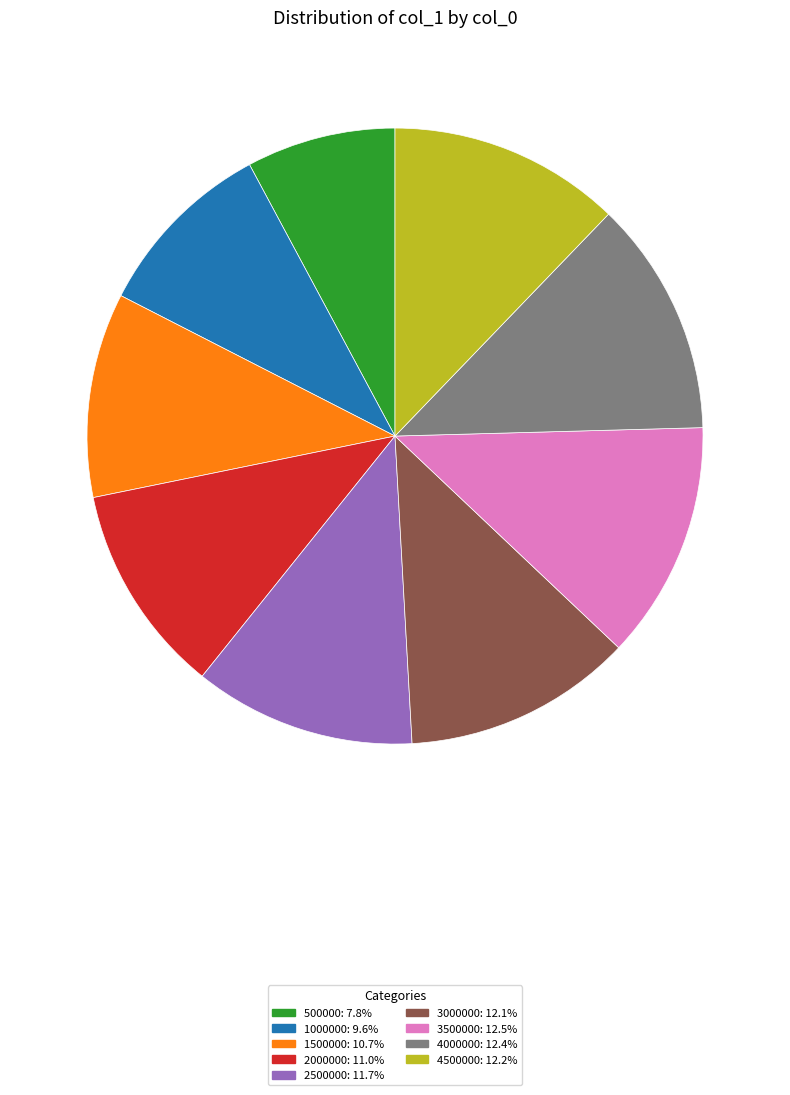

Which has a higher value, 3500000 or 2500000?

3500000